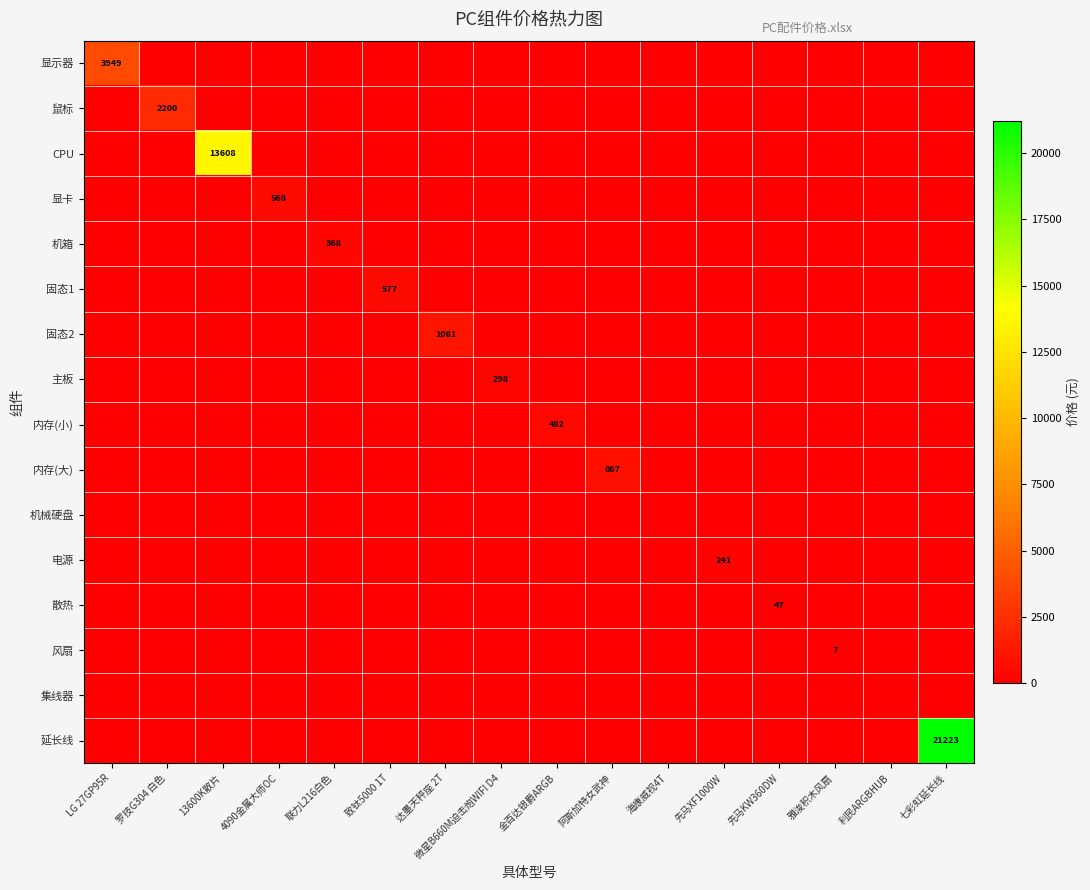

Is the value of 显示器 at 13600K散片 greater than the value of 机箱 at 达墨天秤座 2T?

No